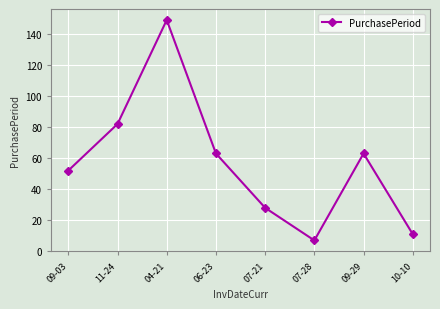

How many lines are shown in the chart?

1